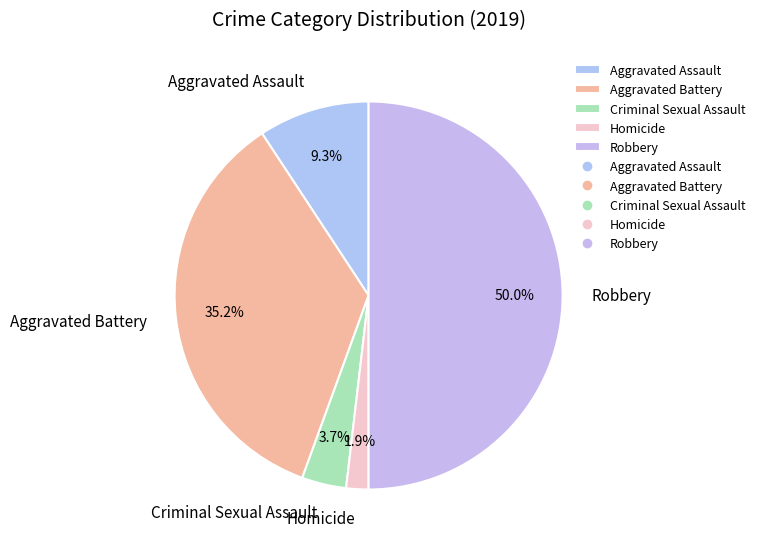

The Criminal Sexual Assault slice represents 4% of the pie. True or false?

True